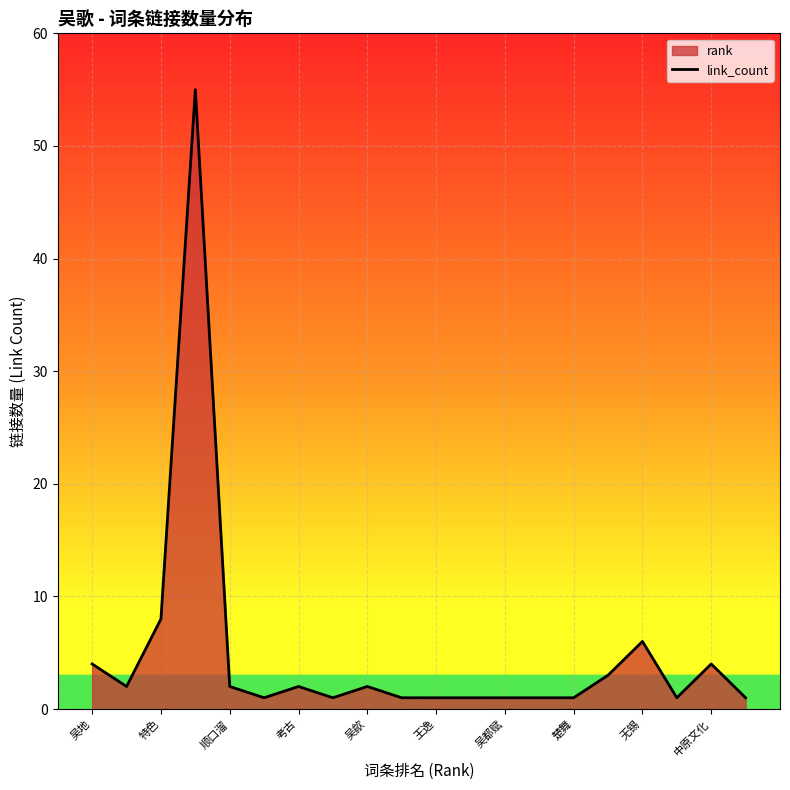

What is the difference between the maximum and minimum values?

54